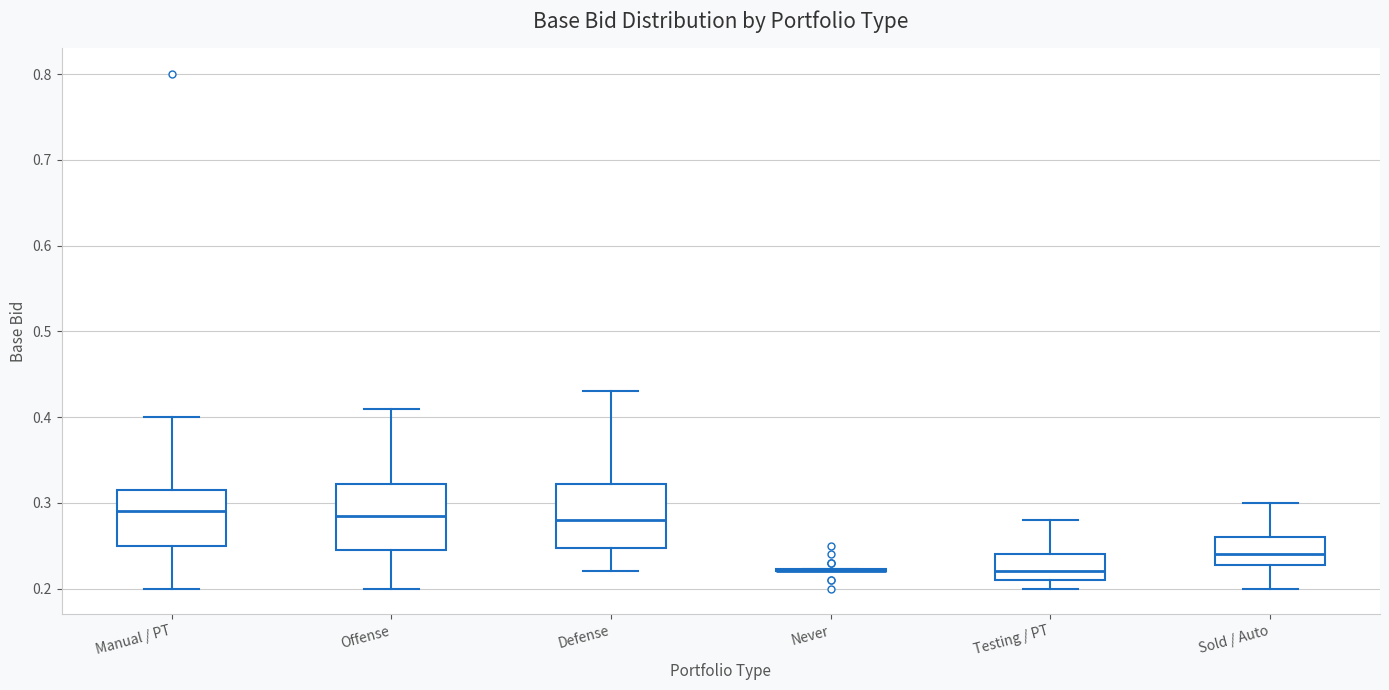

Where does the upper whisker of the box for Testing / PT end on the y-axis? The values are not printed on the chart, so give them approximately, as read against the axis.

0.28